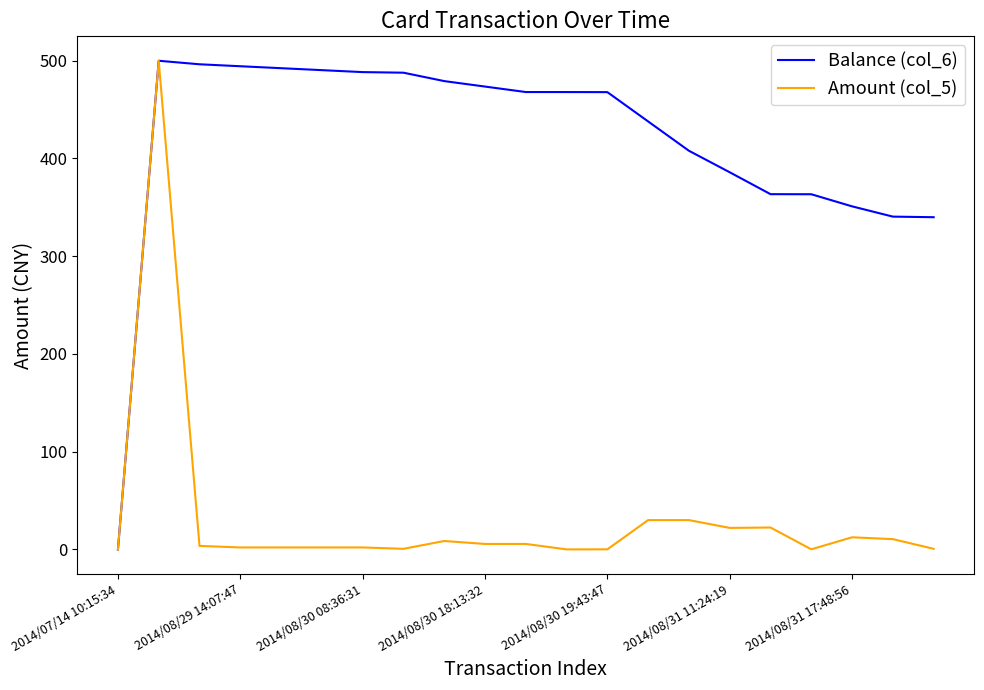

What are all the series names shown in the legend?

Balance (col_6), Amount (col_5)